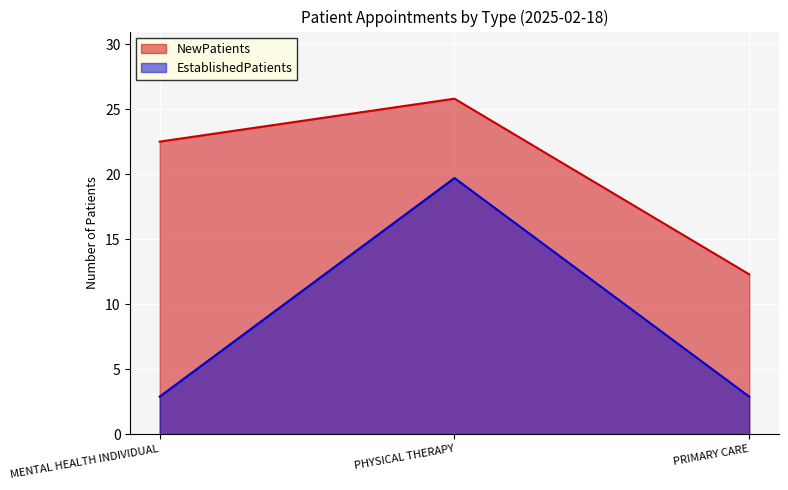

What is the label of the 3rd point from the right?

MENTAL HEALTH INDIVIDUAL